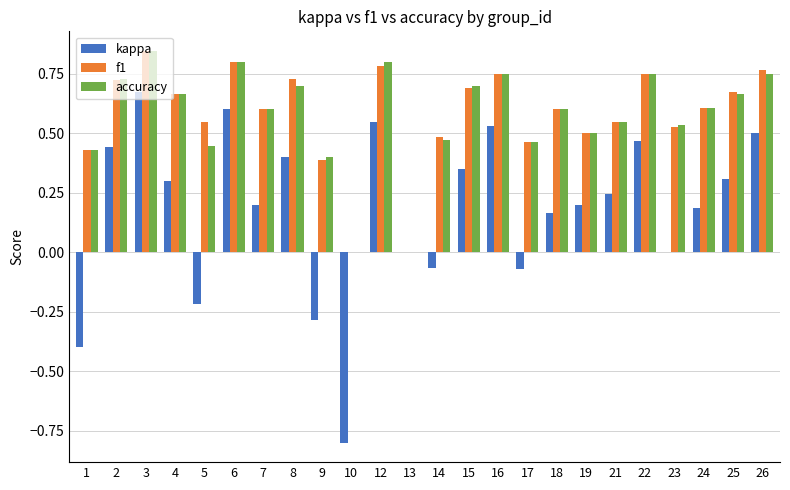

How many distinct data groups are displayed?

3